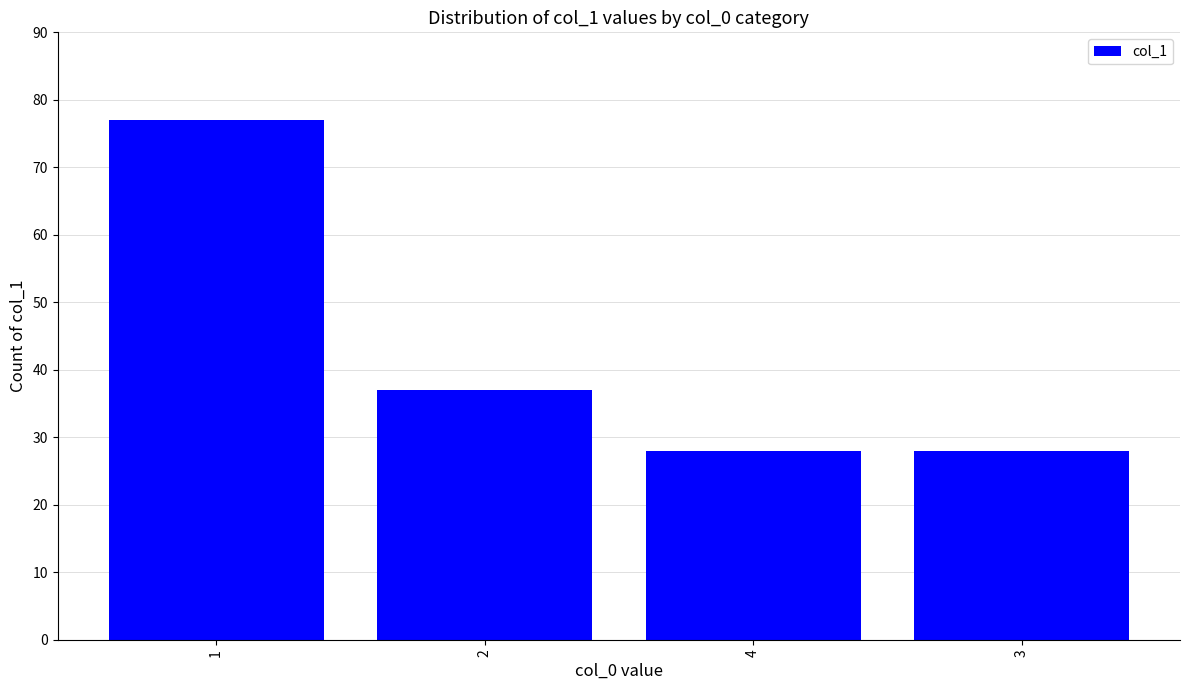

What is the difference between the second highest and second lowest values?

9